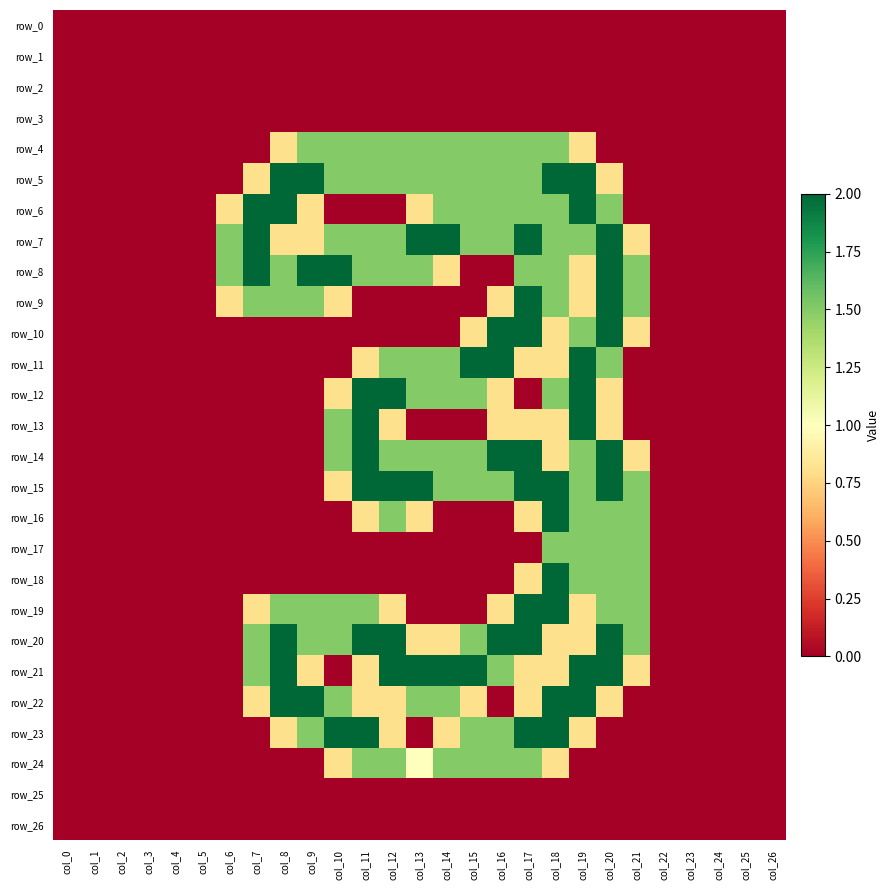

True or false: row_10 has a value of 0.0 at col_11.

True